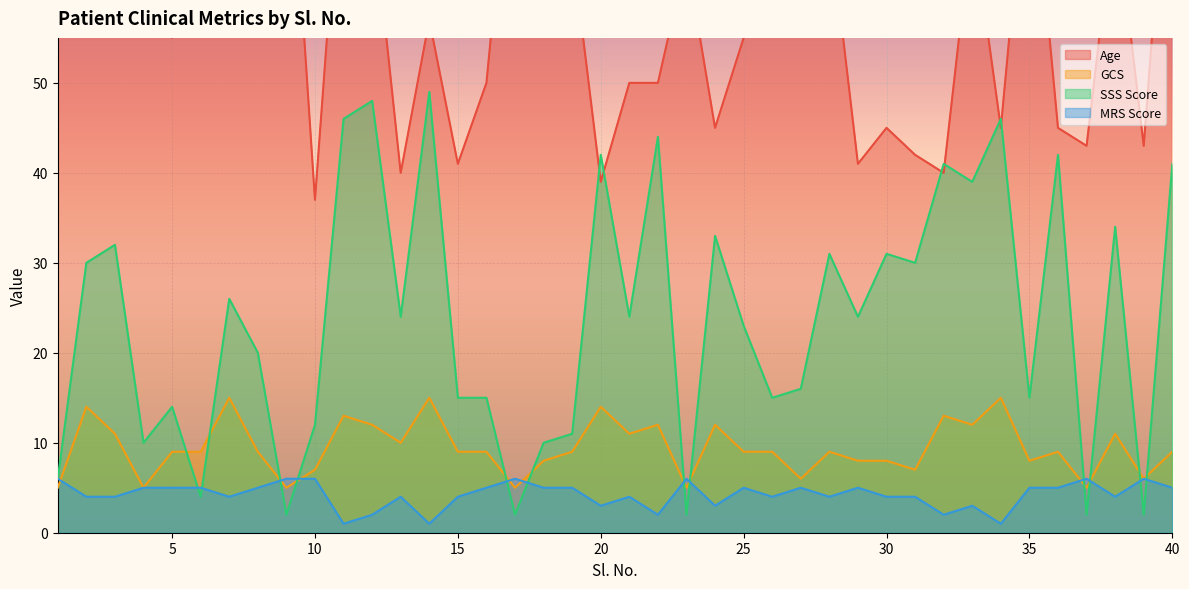

How many times do SSS Score and Age cross each other?

6